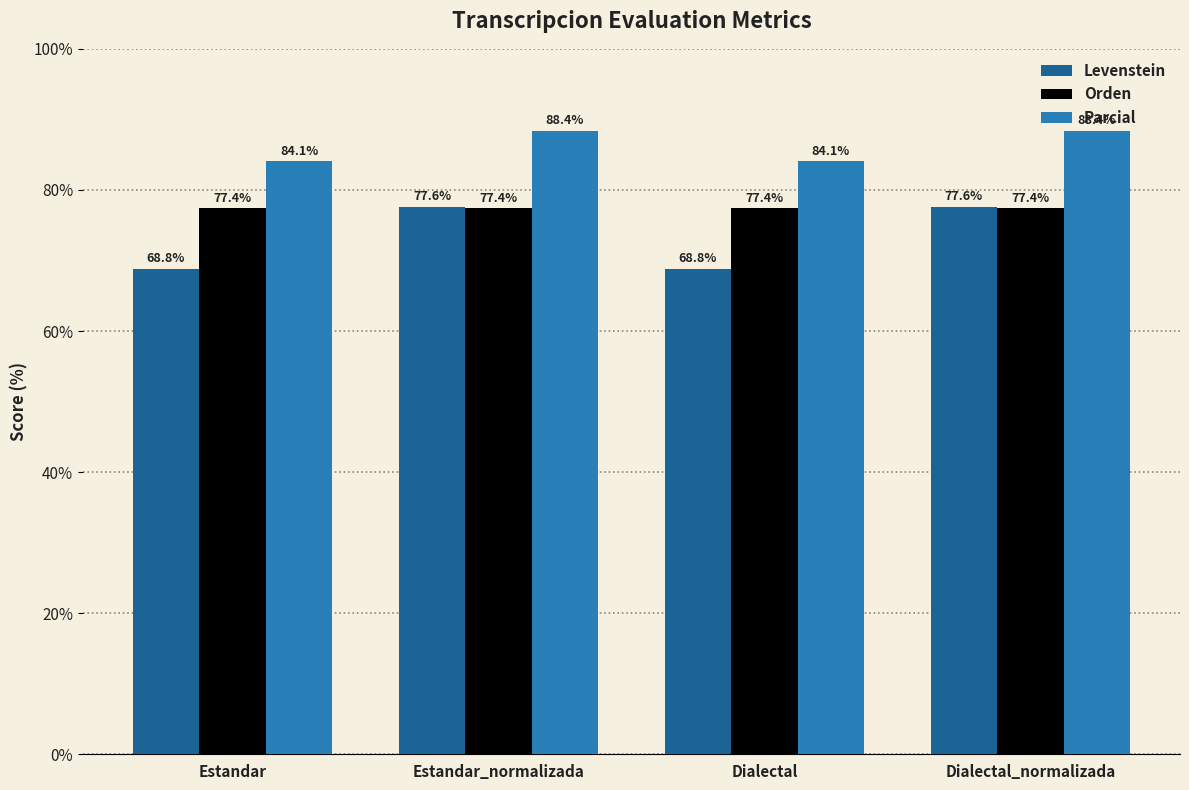

Reading right to left, extract all data points from this chart.

Levenstein: 77.6	68.8	77.6	68.8
Orden: 77.4	77.4	77.4	77.4
Parcial: 88.4	84.1	88.4	84.1